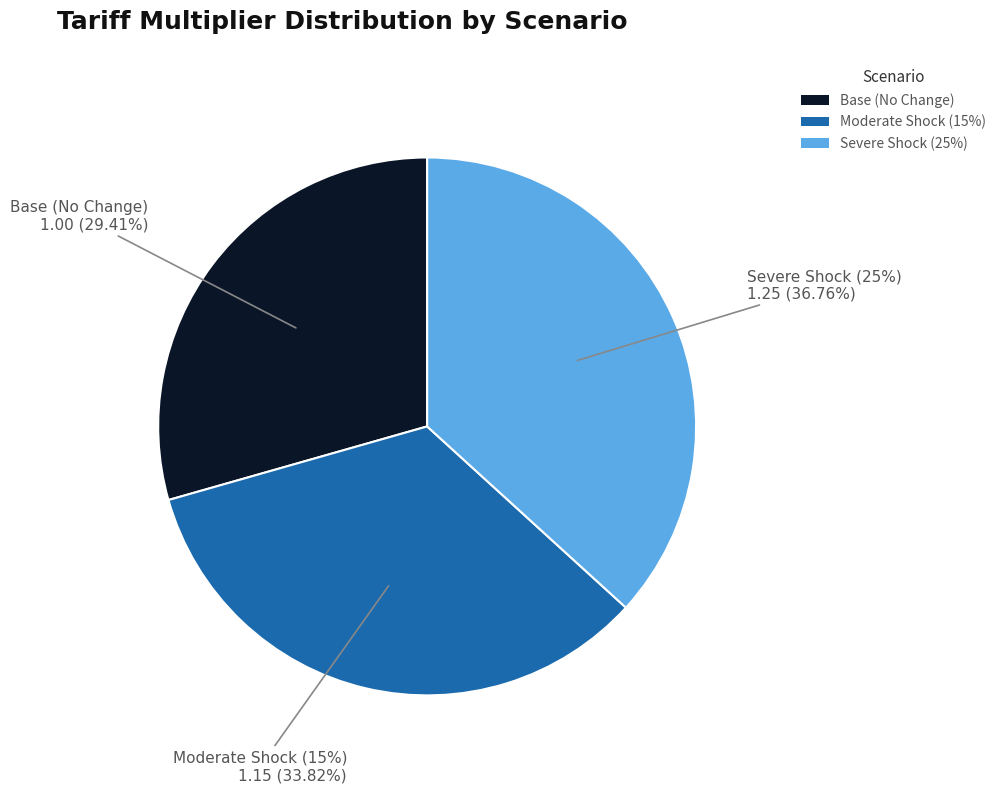

Does Severe Shock (25%) represent more than half of the total?

No